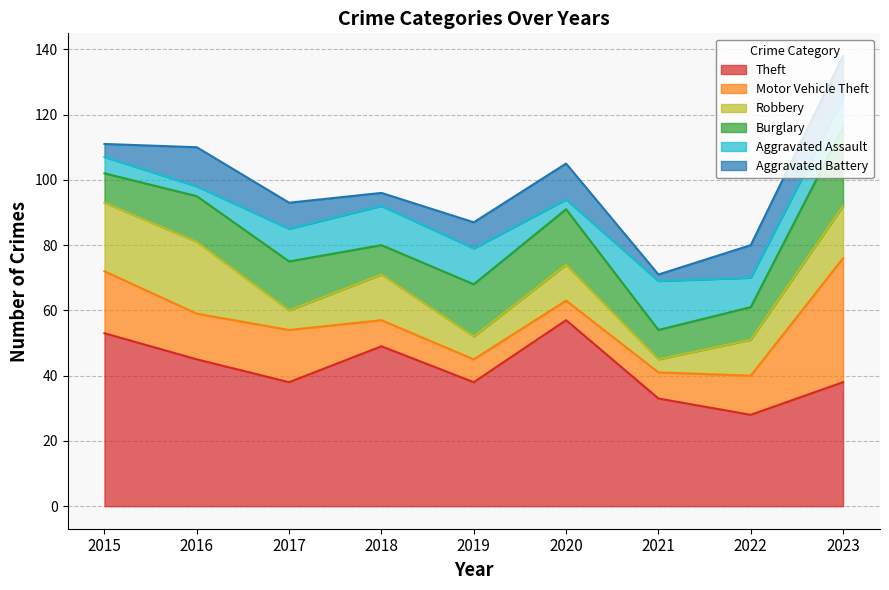

What is the maximum value shown in the chart?

57